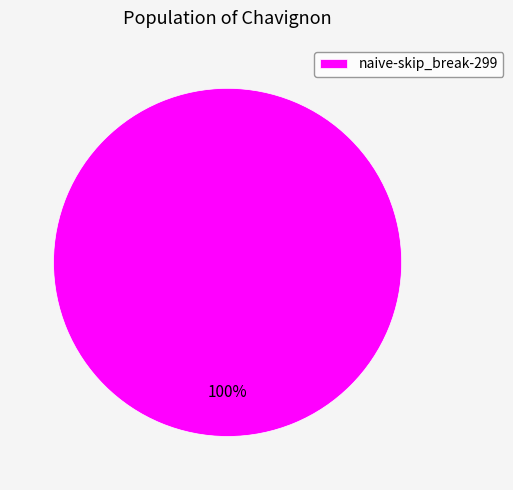

Rank the categories by value from highest to lowest.

naive-skip_break-299